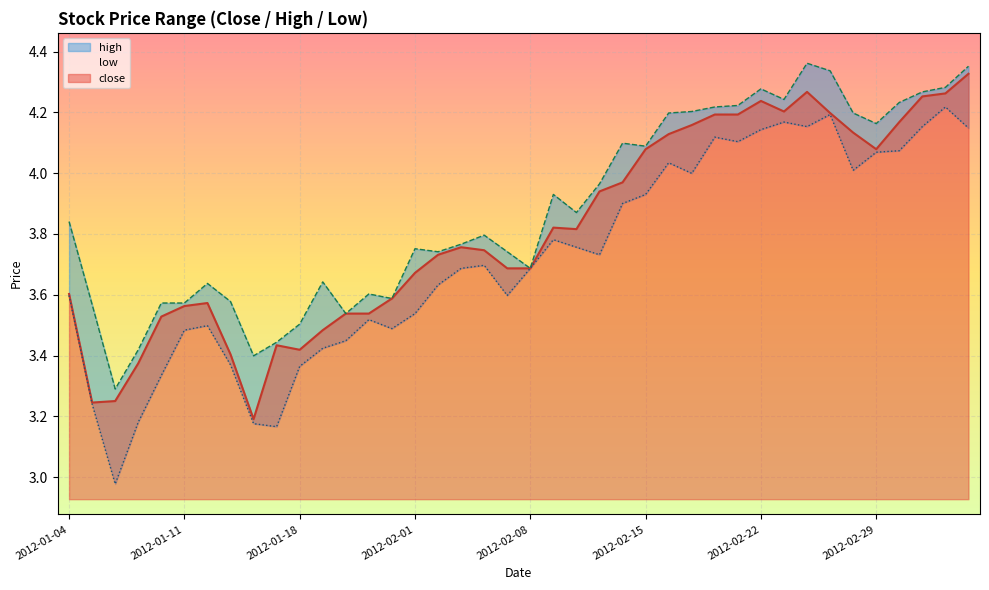

Which series changed the most between 2012-02-21 and 2012-02-28?

low